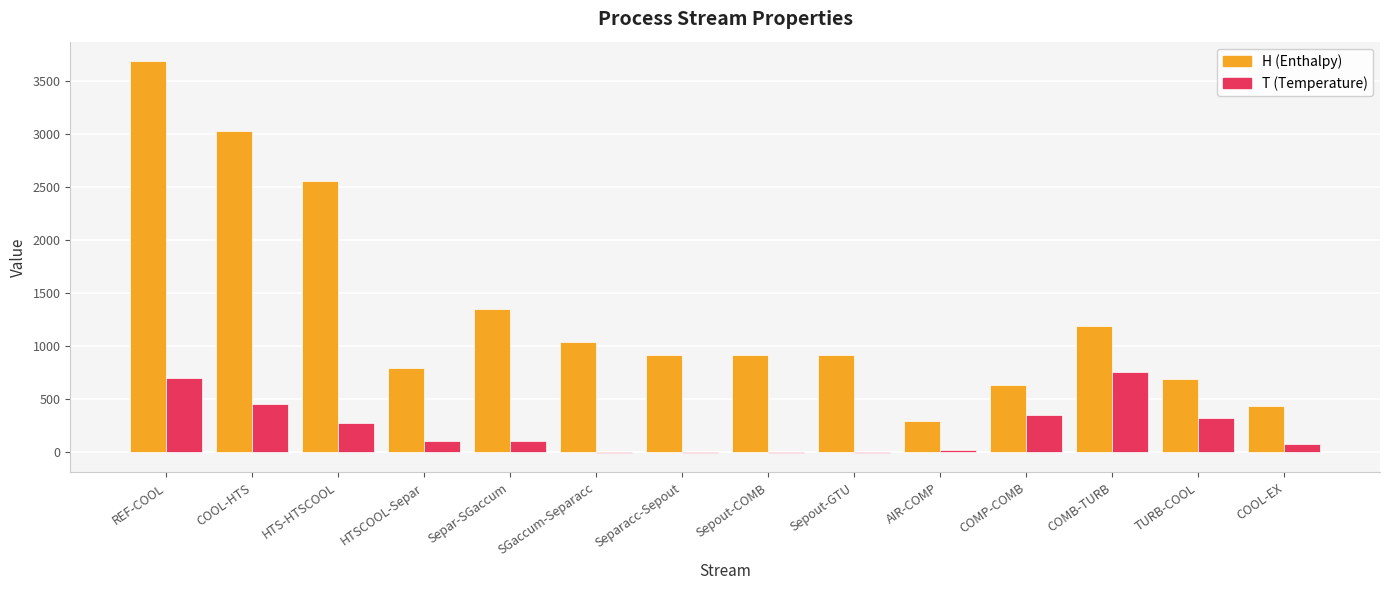

Which label corresponds to the largest value in the chart?

REF-COOL